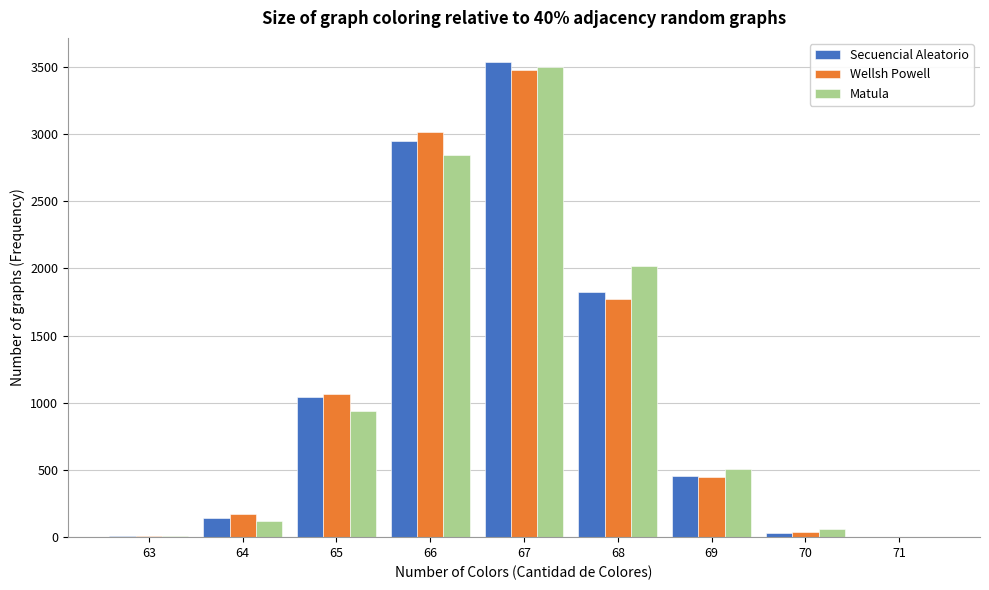

Which series changed the most between 65 and 69?

Wellsh Powell